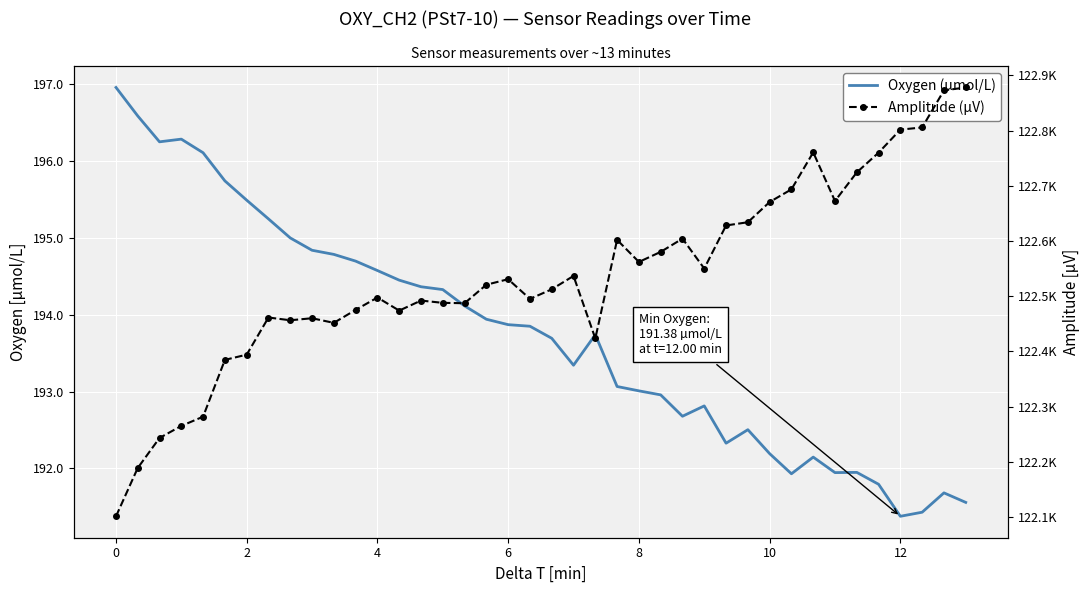

Which series has the largest total across all categories?

Amplitude (µV)